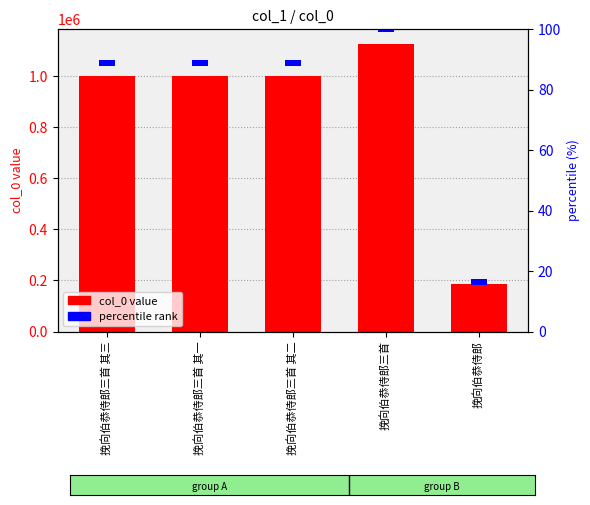

Which series has the largest range (max minus min)?

col_0 value